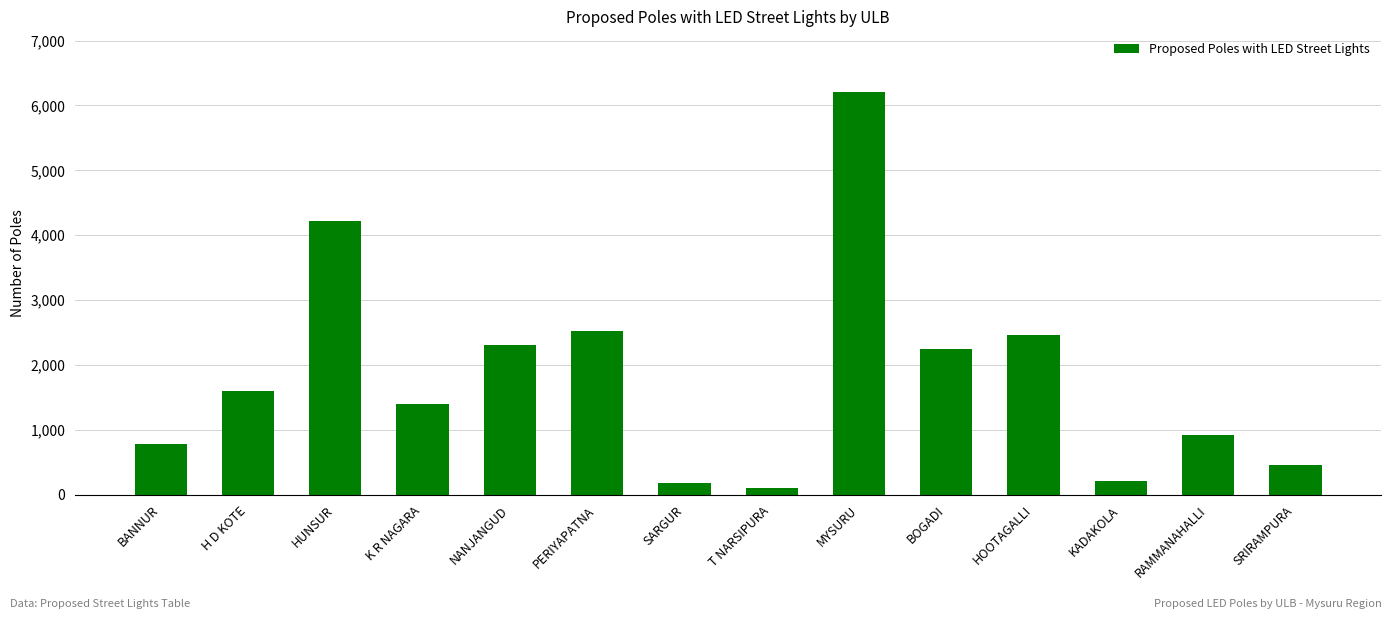

What is the difference between the maximum and minimum values?

6105